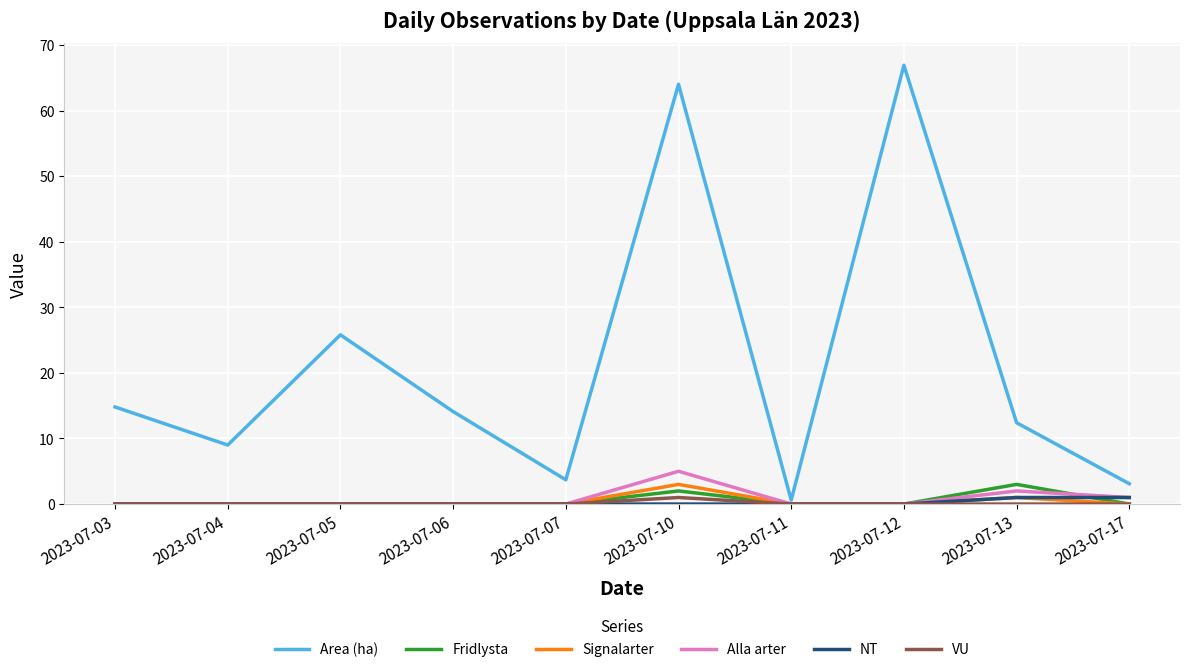

The Area (ha) series shows 25.8 at 2023-07-05. True or false?

True